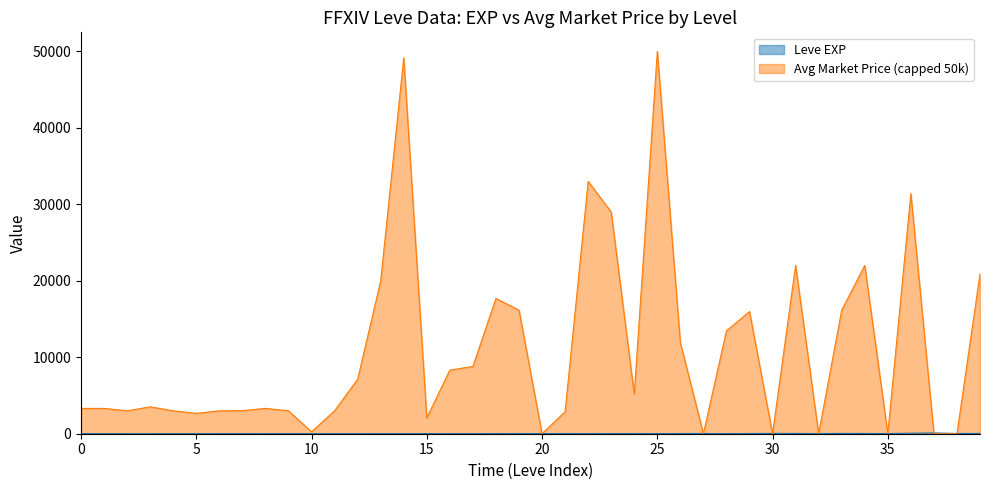

What is the maximum value shown in the chart?

50000